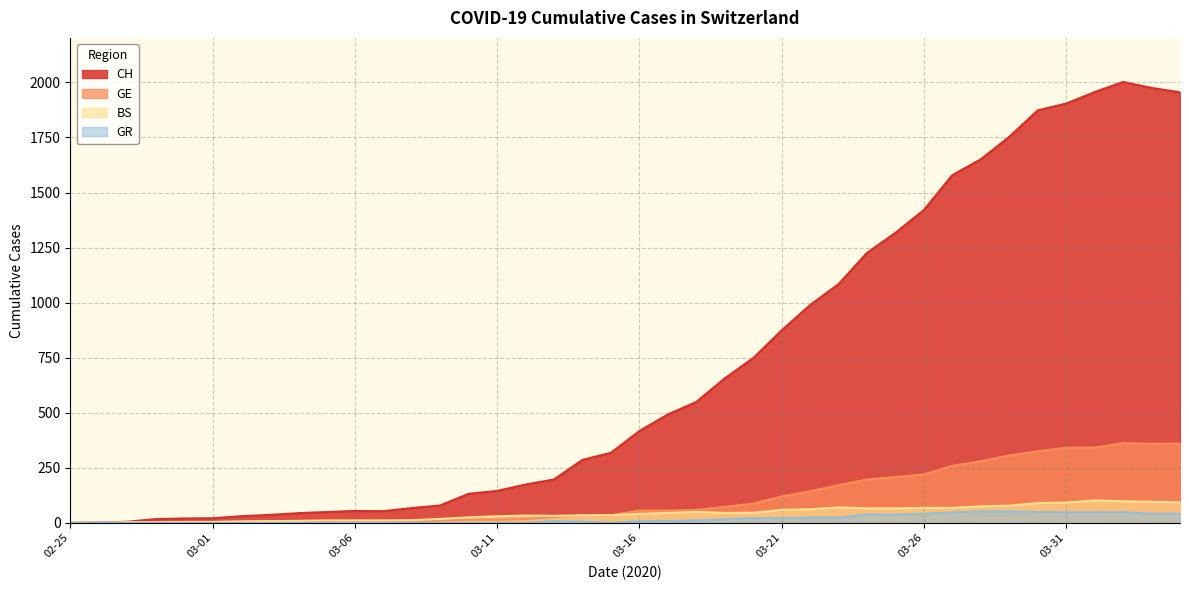

How many series are shown in this chart?

4